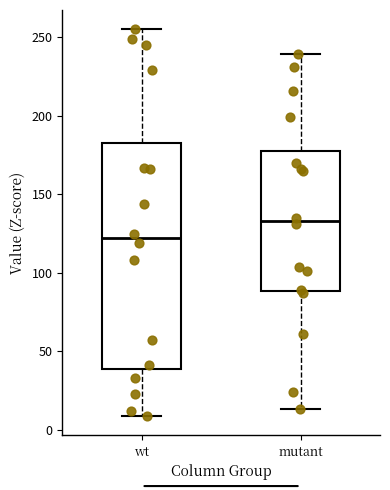

Where does the lower whisker of the box for wt end on the y-axis? The values are not printed on the chart, so give them approximately, as read against the axis.

10